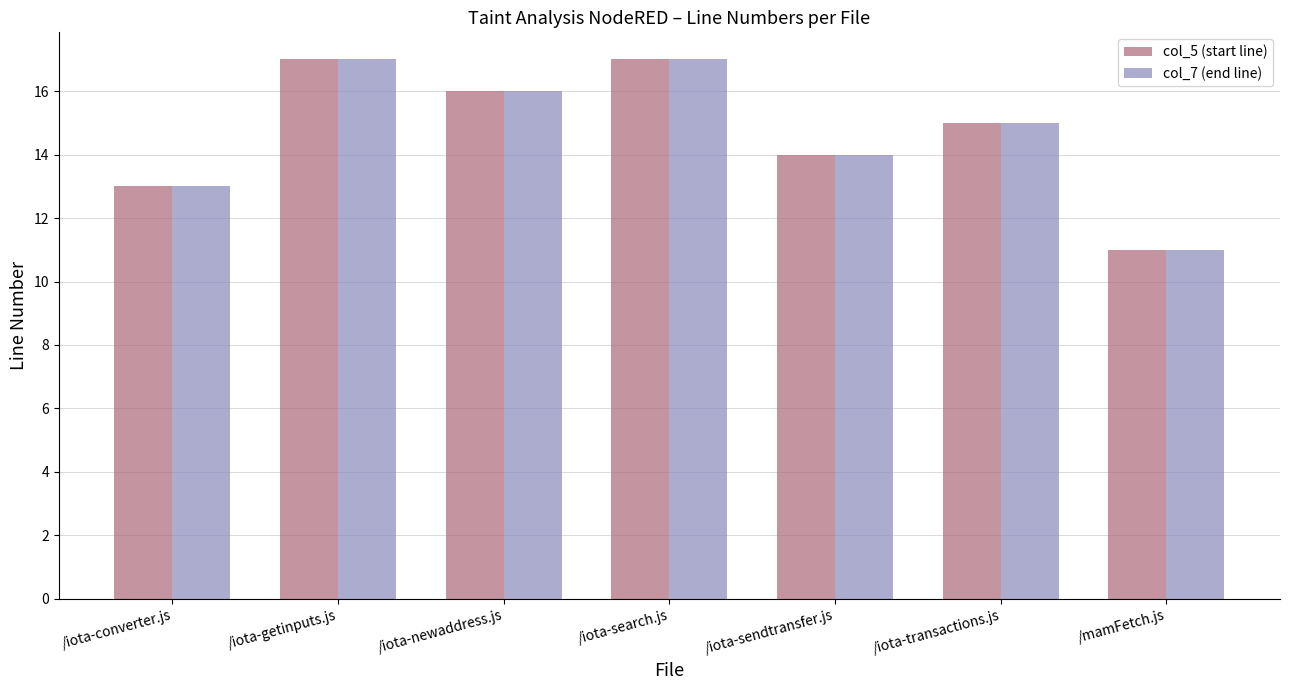

The col_5 (start line) series shows 13 at /iota-converter.js. True or false?

True